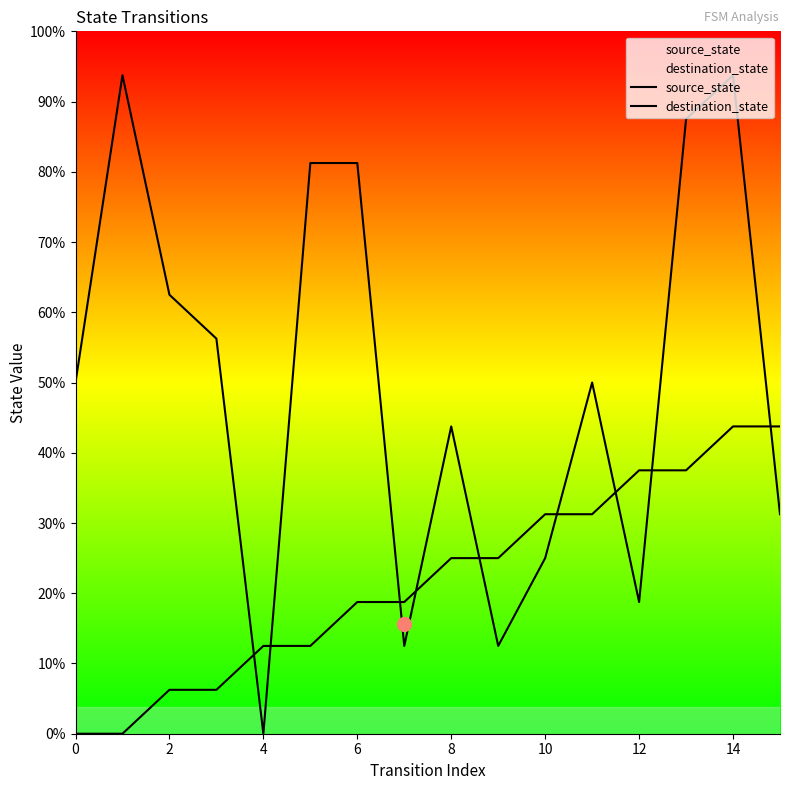

Rank the series by their maximum value, from lowest to highest.

source_state, destination_state